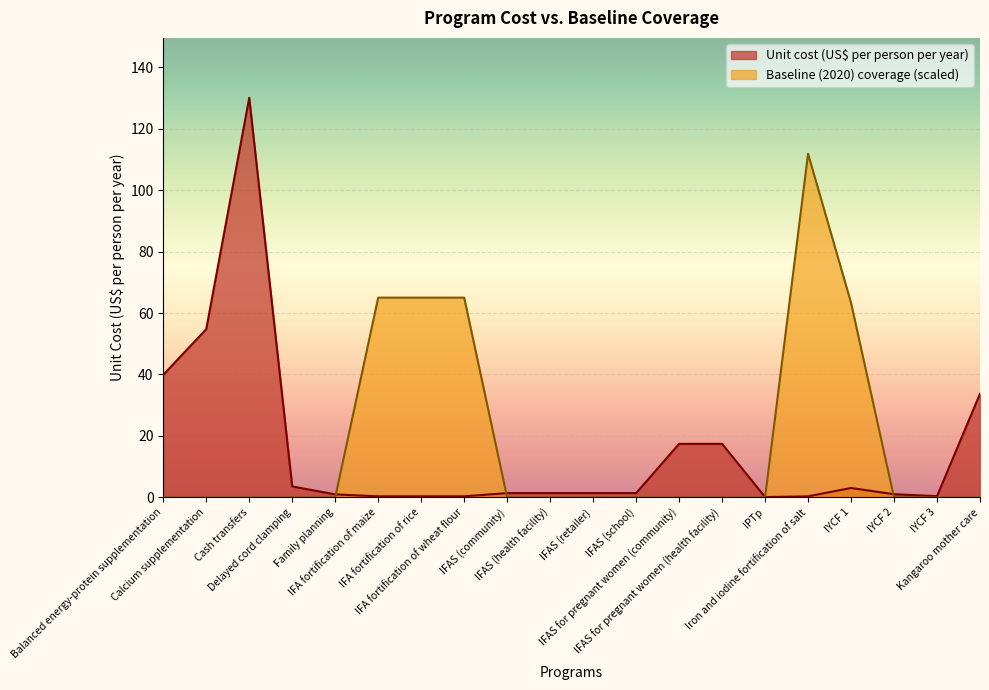

How many categories are shown in the chart?

20